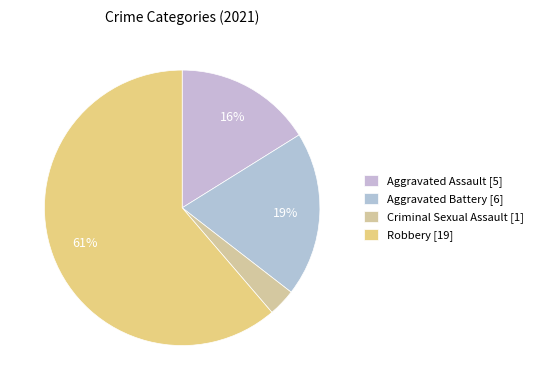

Count the number of slices in the pie.

4